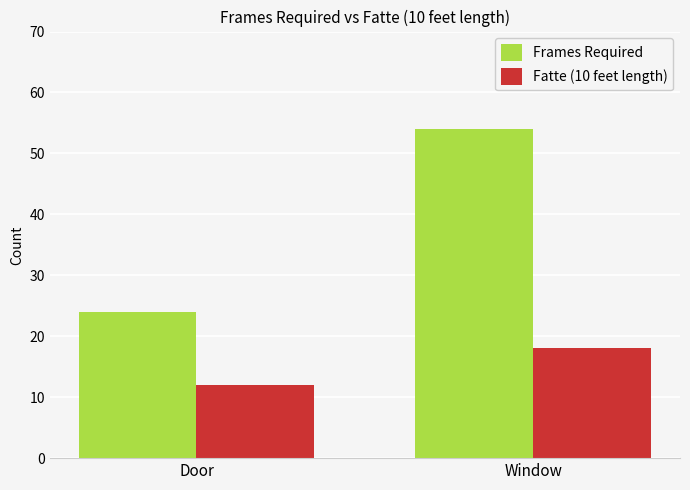

What is the label of the 1st bar from the right?

Window